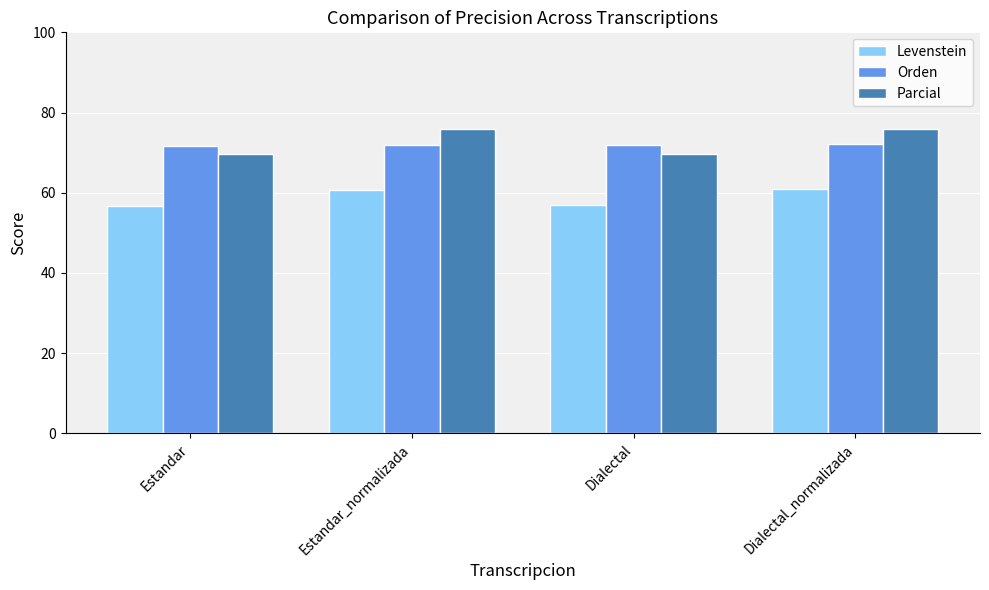

Is it true that Orden equals 72.1 at Dialectal_normalizada?

True